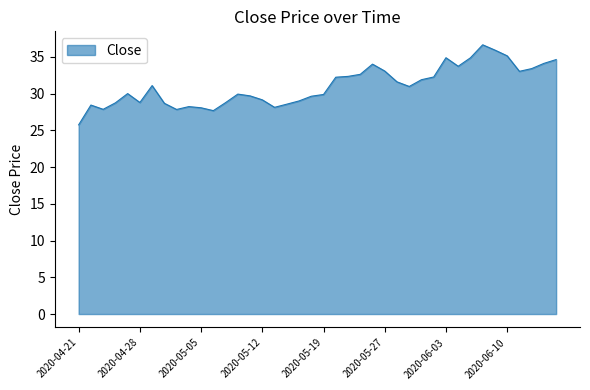

What is the difference between the maximum and minimum values?

10.9